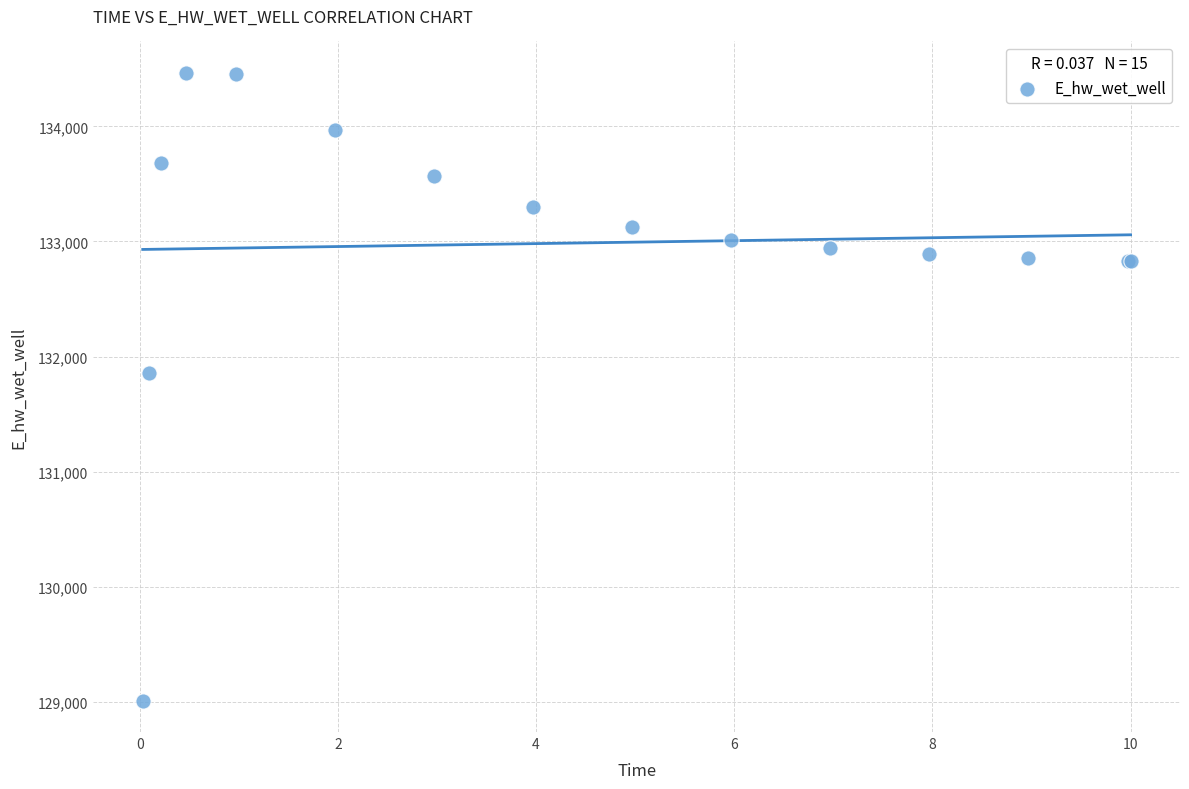

What Y value in the scatter plot is closest to 131737?

131855.5